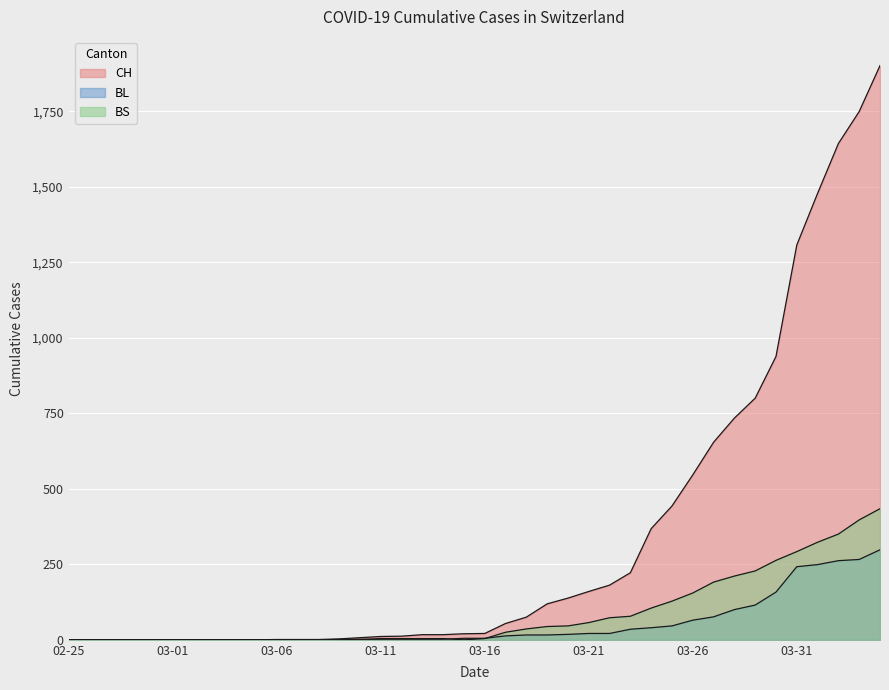

How many values in CH are above zero?

30